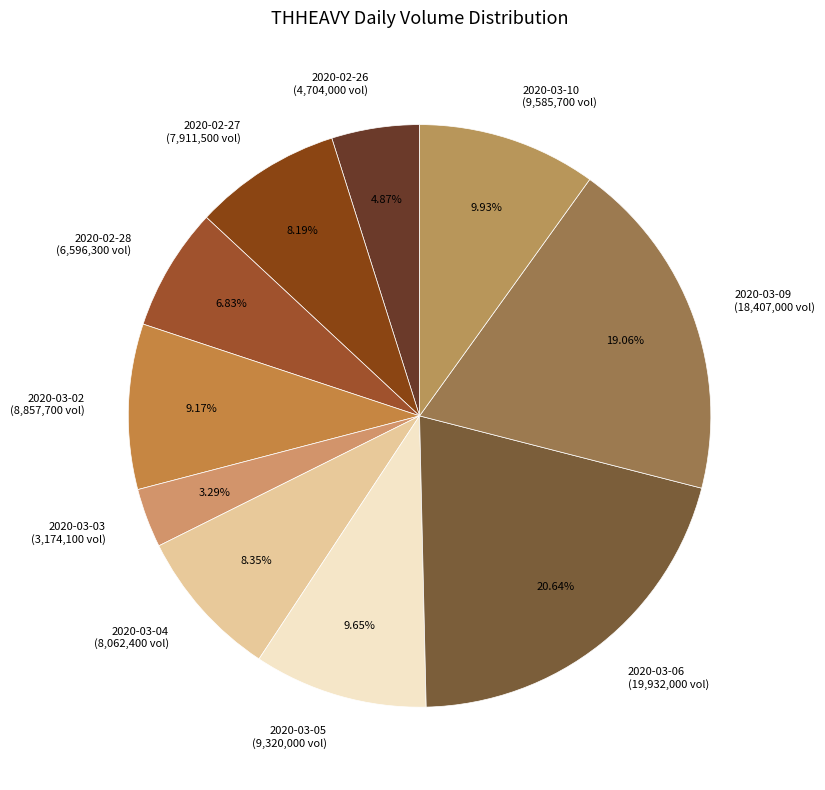

How many slices are in this pie chart?

10